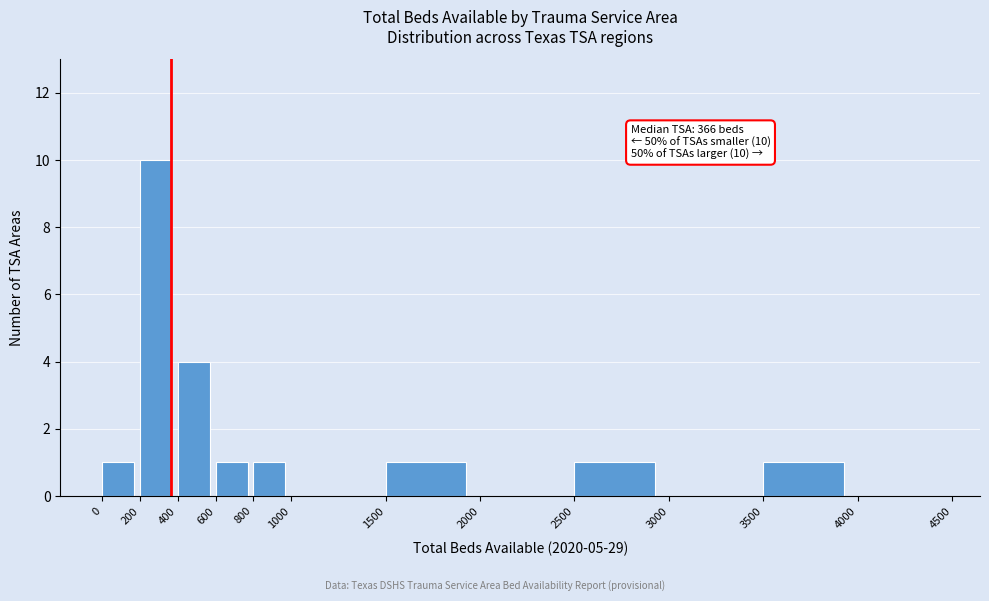

Which range on the x-axis has the tallest bar?

200 to 400